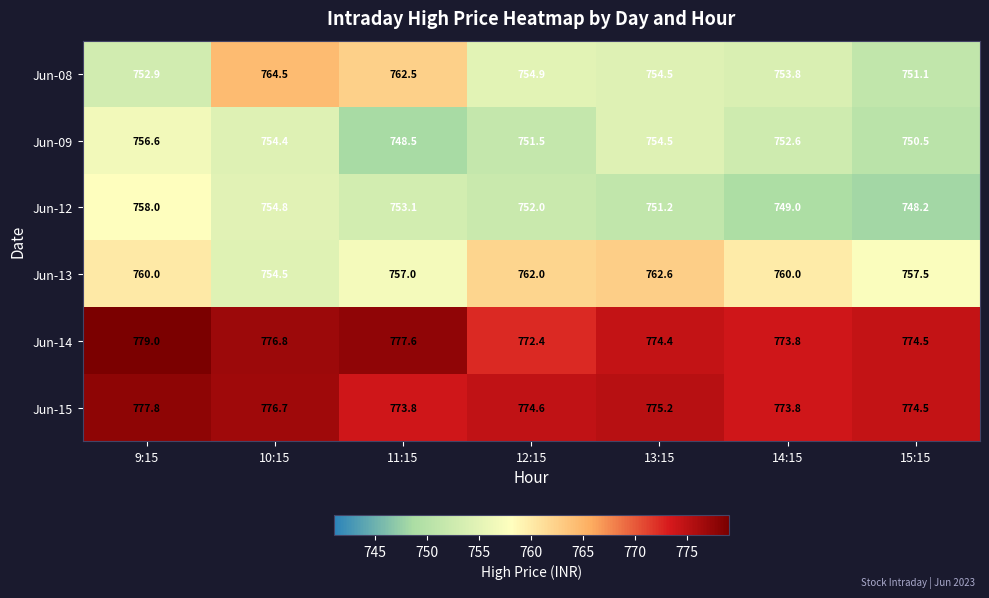

At which label does Jun-09 first exceed 752?

9:15